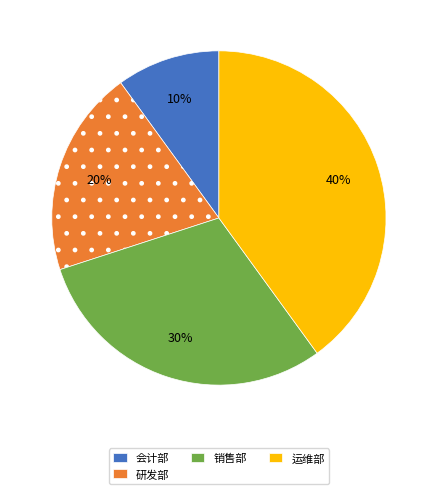

Is there a majority slice in this chart?

No